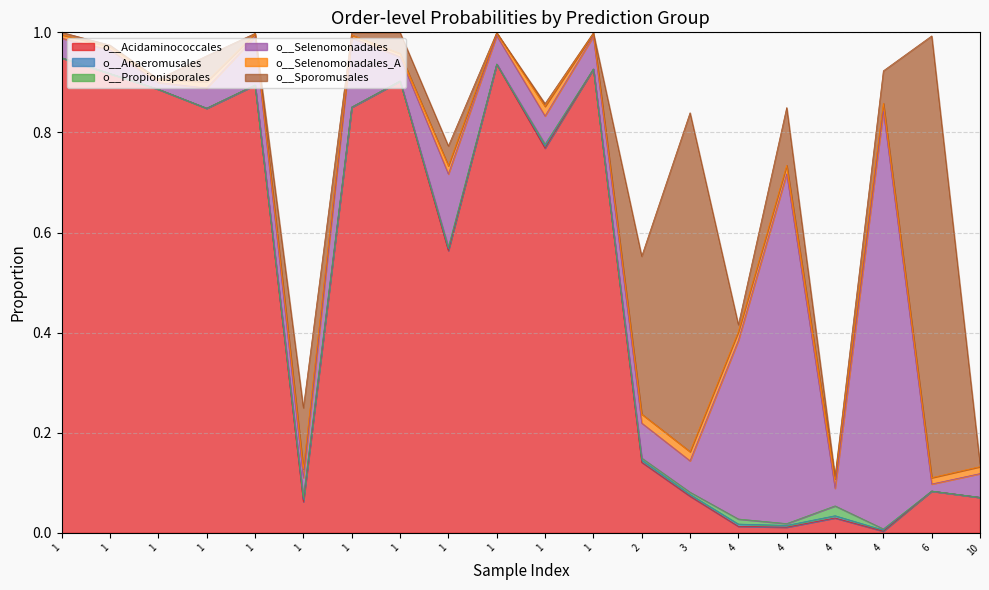

Where is the first local maximum for o__Selenomonadales_A?

1